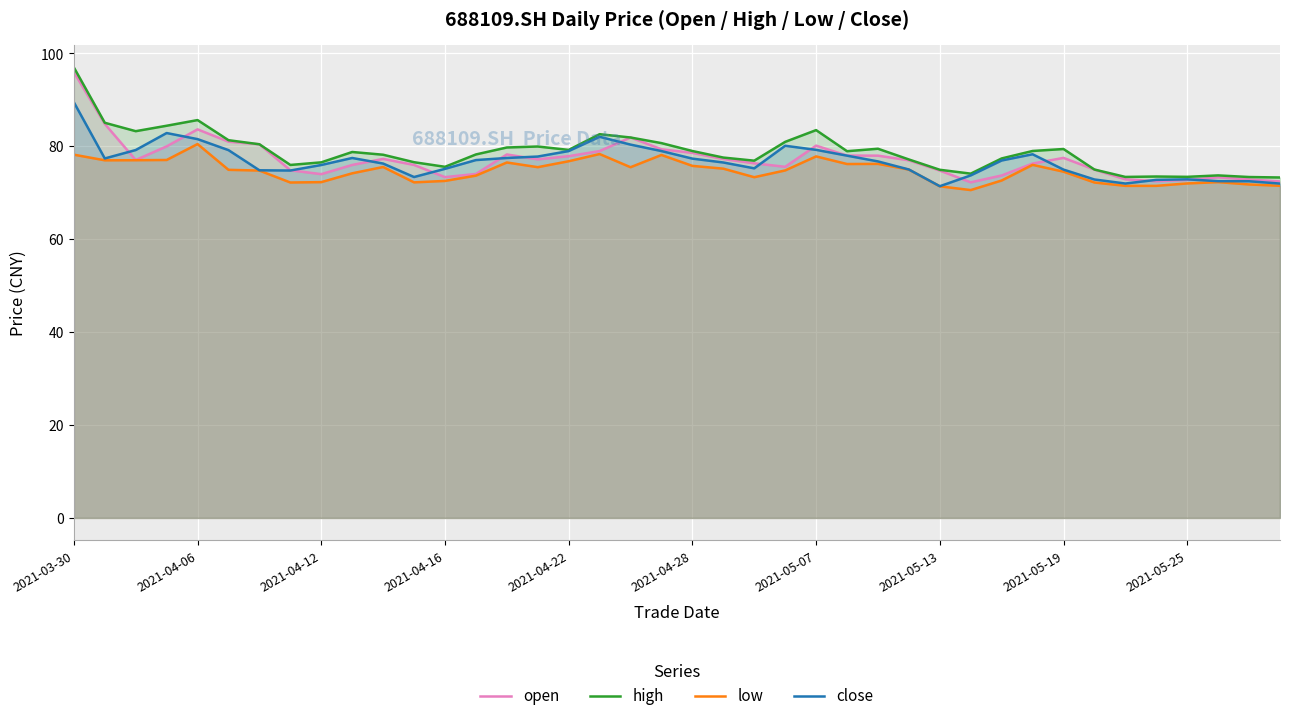

Which category has the highest value across all series?

2021-03-30